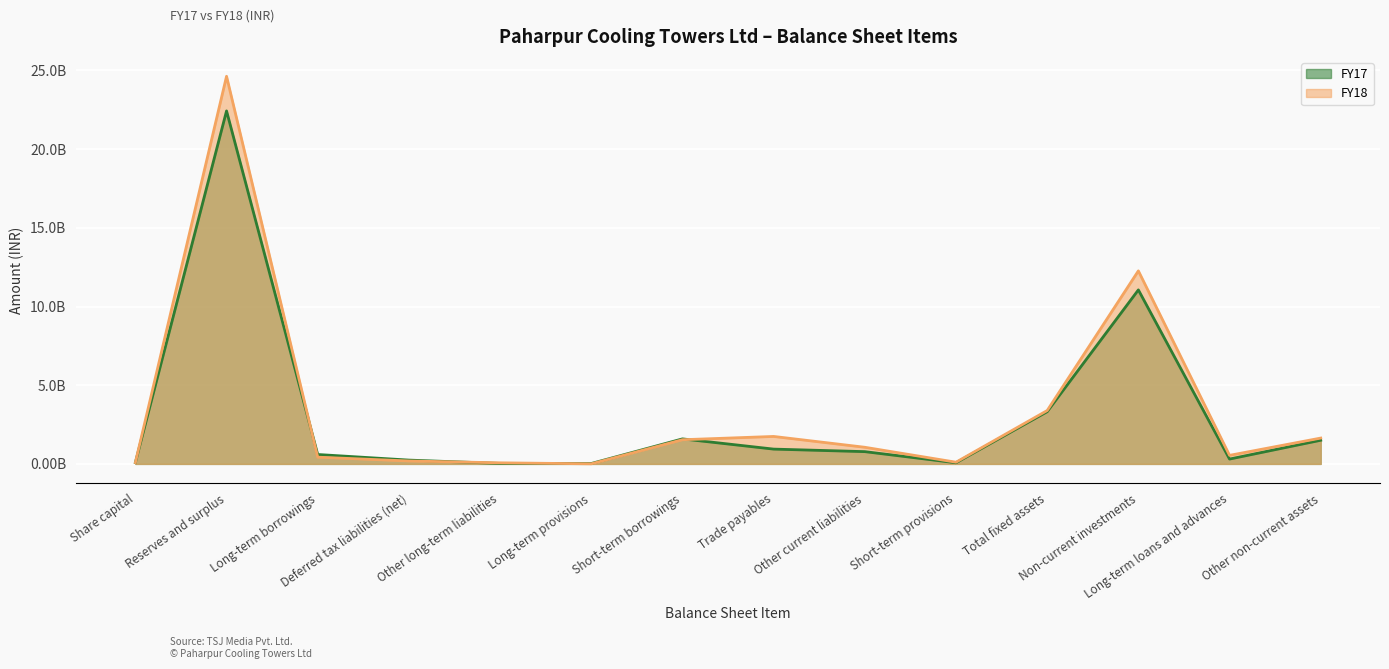

Where is the first local maximum for FY17?

Reserves and surplus